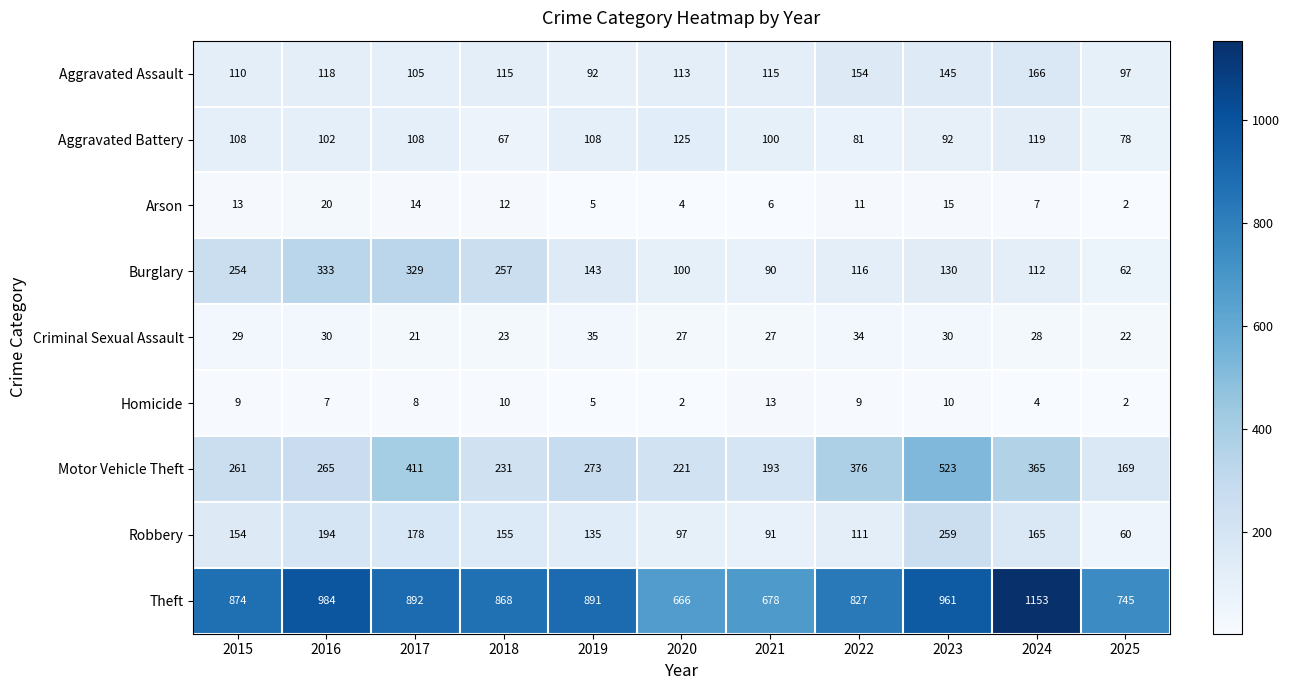

What is the total value across all series at 2020?

1355